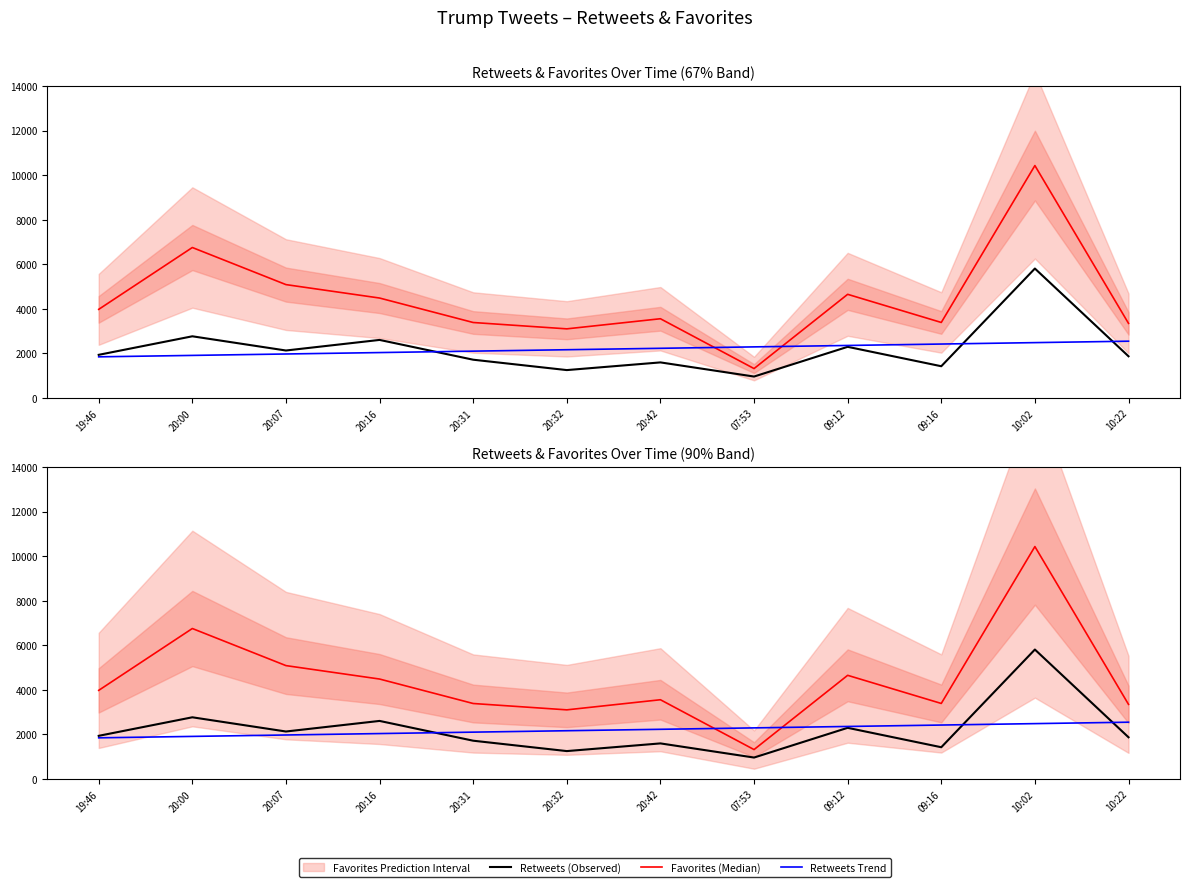

Reading left to right, what are all the values shown in this chart?

Retweets (Observed): 1938.0	2770.0	2132.0	2607.0	1719.0	1253.0	1598.0	963.0	2297.0	1426.0	5811.0	1873.0
Favorites (Median): 3979.0	6755.0	5090.0	4487.0	3389.0	3104.0	3558.0	1321.0	4654.0	3391.0	10433.0	3350.0
Retweets Trend: 1848.2	1911.9	1975.7	2039.5	2103.3	2167.0	2230.8	2294.6	2358.3	2422.1	2485.9	2549.7